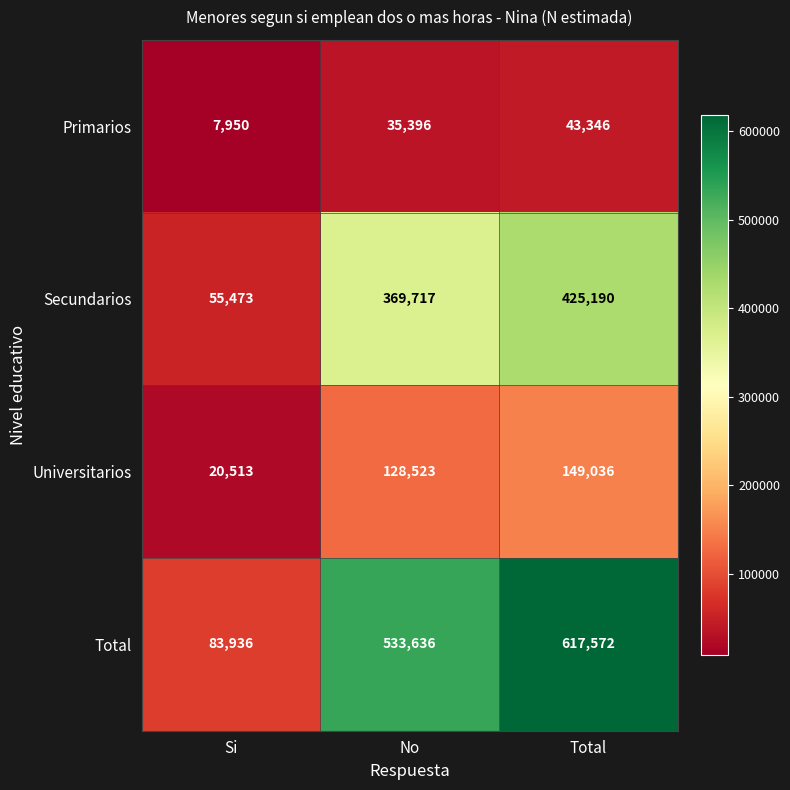

Rank the series by their maximum value, from highest to lowest.

Total, Secundarios, Universitarios, Primarios